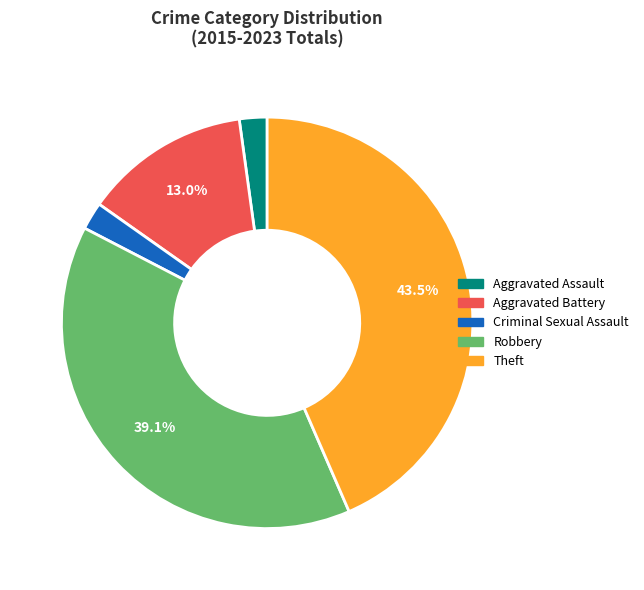

Between Aggravated Battery and Criminal Sexual Assault, which is larger?

Aggravated Battery